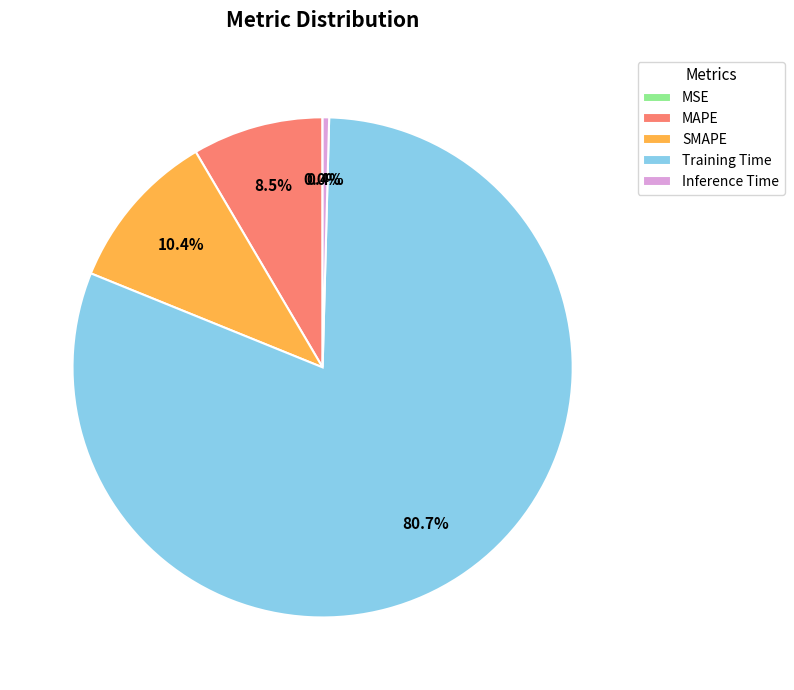

Between SMAPE and Training Time, which is larger?

Training Time